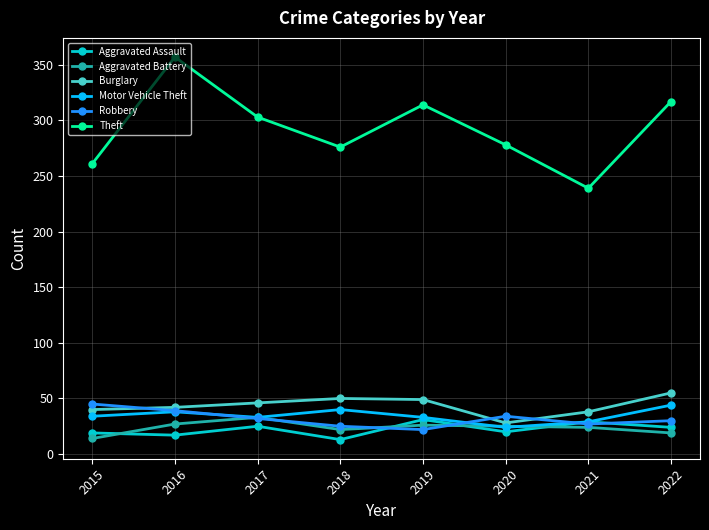

The Aggravated Assault series shows 13 at 2018. True or false?

True